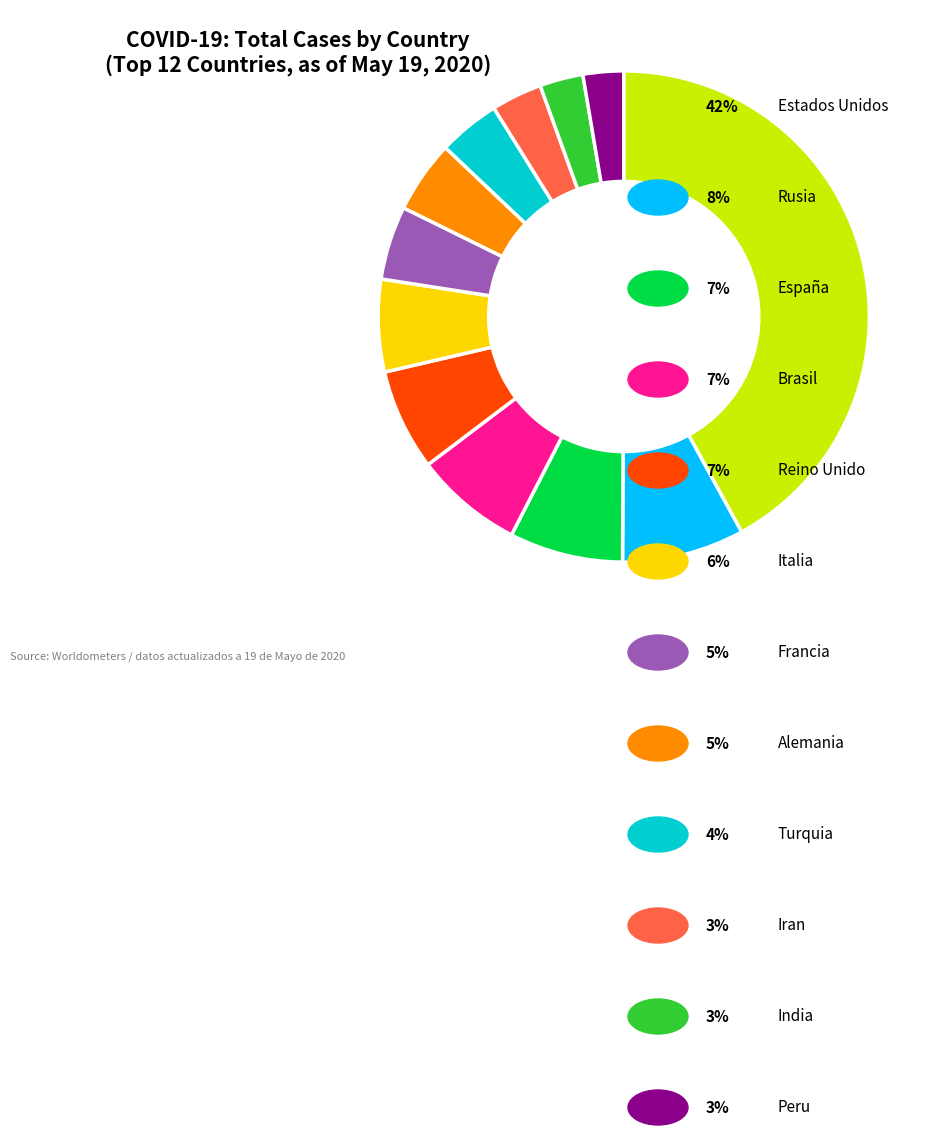

Is there any slice that represents more than half of the pie?

No